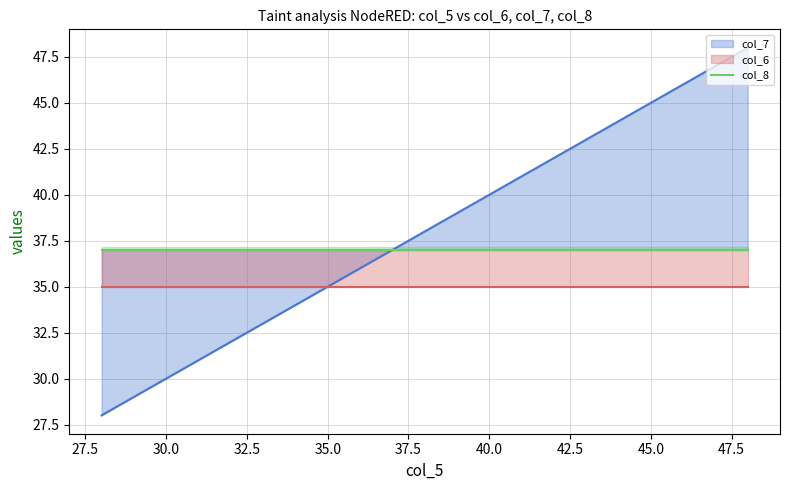

What is the total value across all series at 48?

120